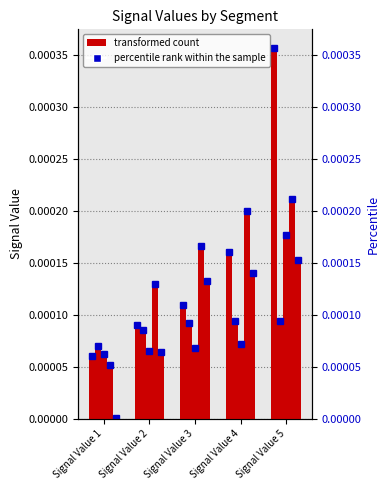

How many bars are there in total?

25